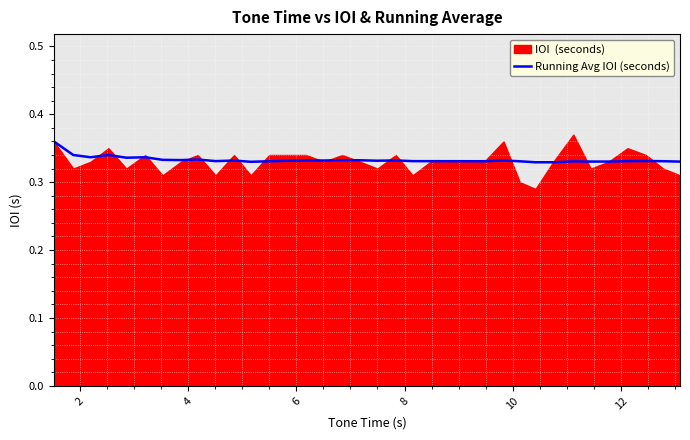

How many values are between 0 and 1?

36